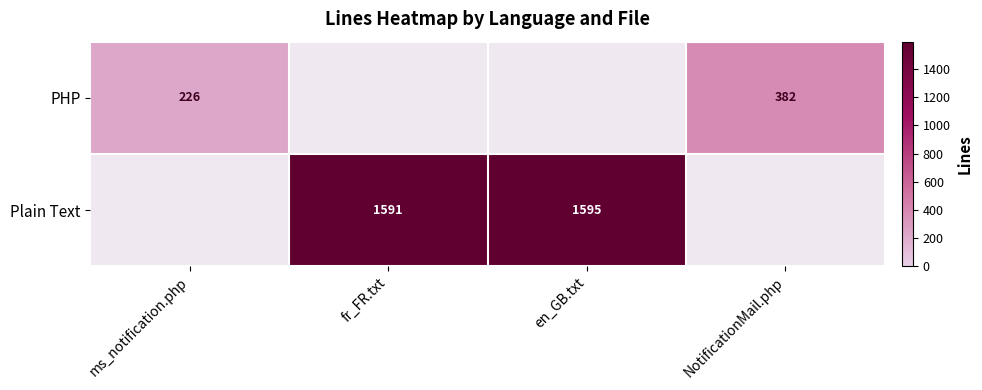

The value of Plain Text at en_GB.txt is 1595. True or false?

True